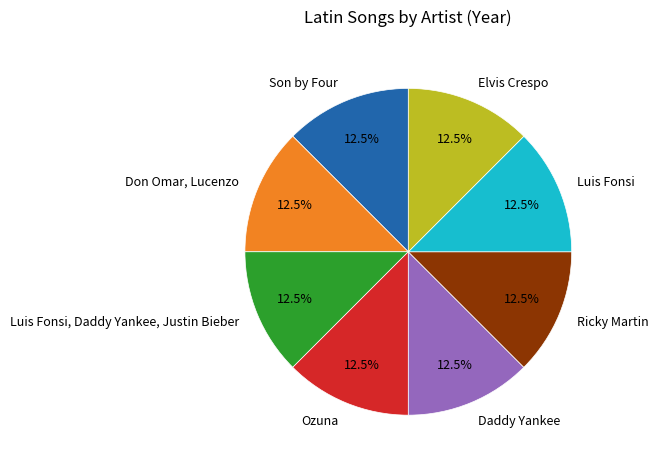

Is there a majority slice in this chart?

No